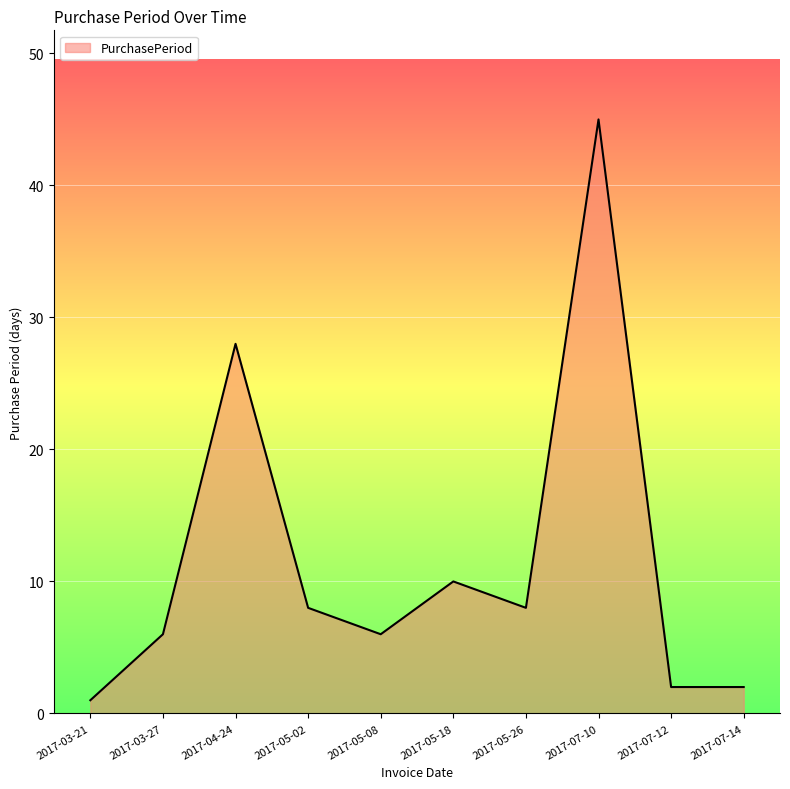

What is the sum of the values at 2017-07-12 and 2017-03-21?

3